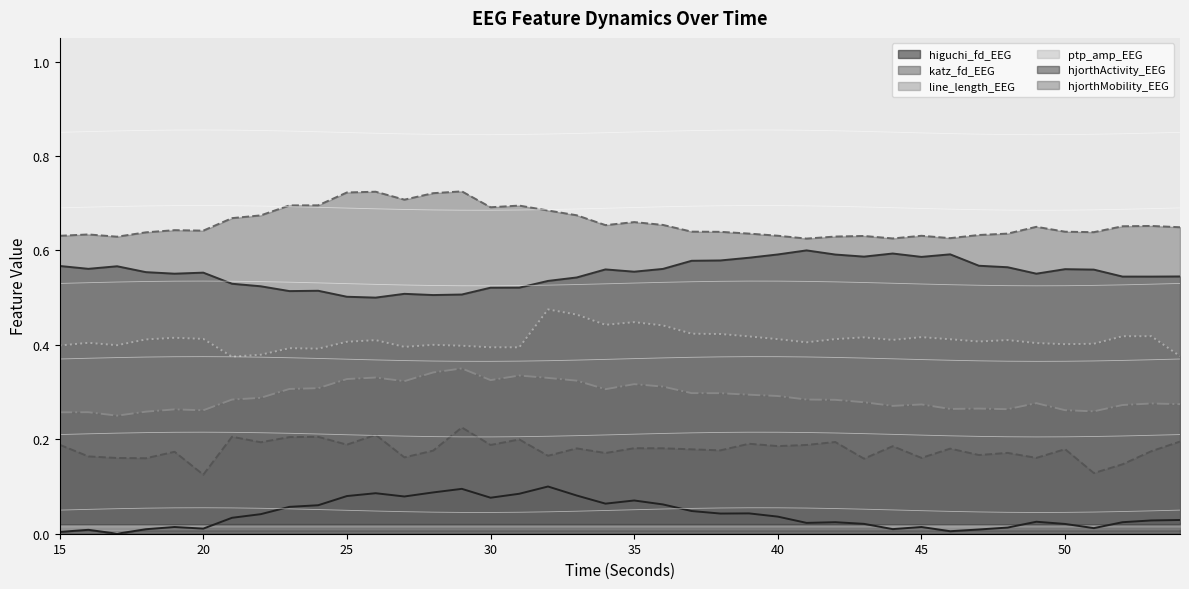

What is the value of the ptp_amp_EEG point at the 38th from the left?

0.4